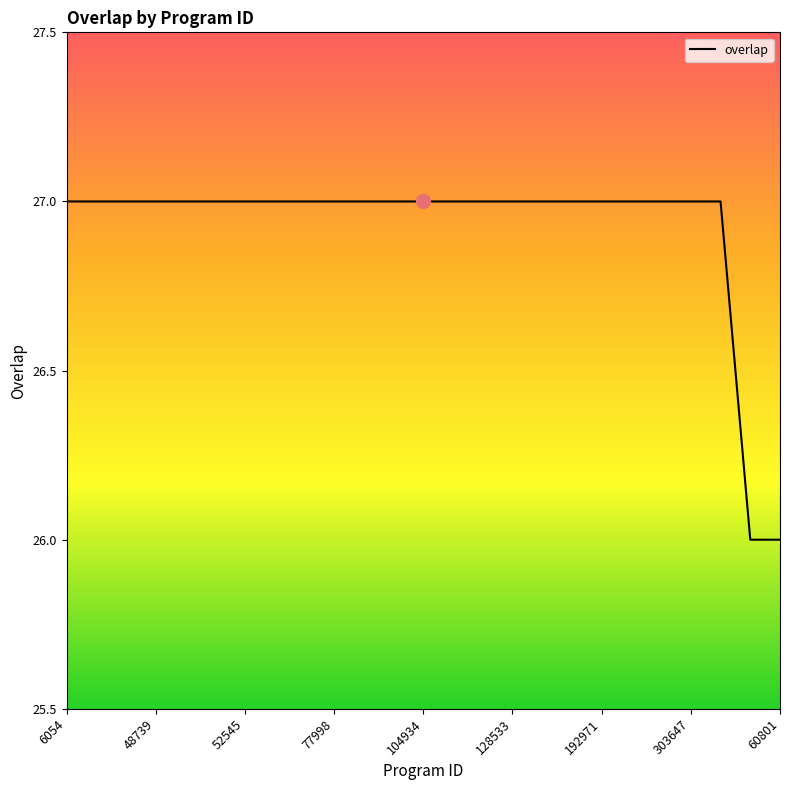

What is the minimum value shown in the chart?

26